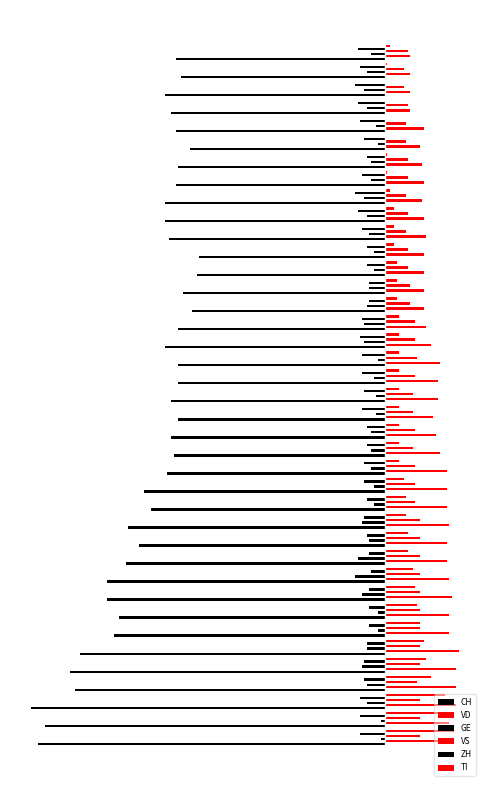

How many bars are there in total?

234